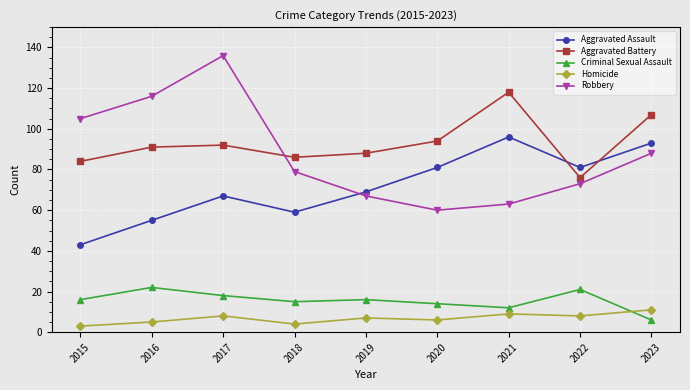

What is the difference between the highest and lowest values at 2016?

111